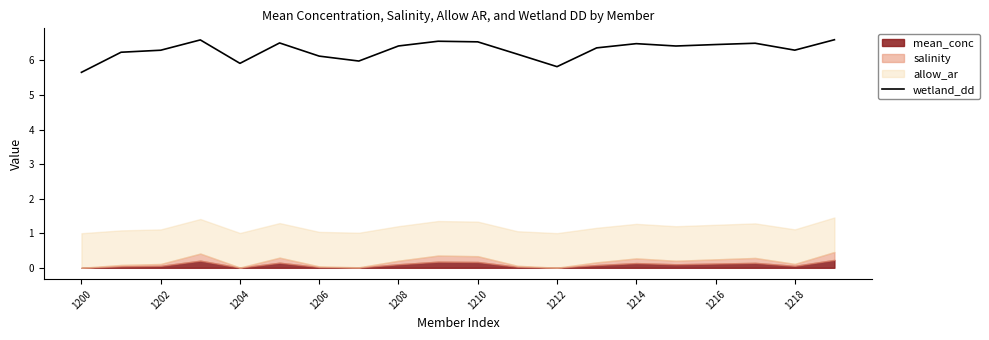

True or false: wetland_dd has a value of 1.7 at 1214.

False